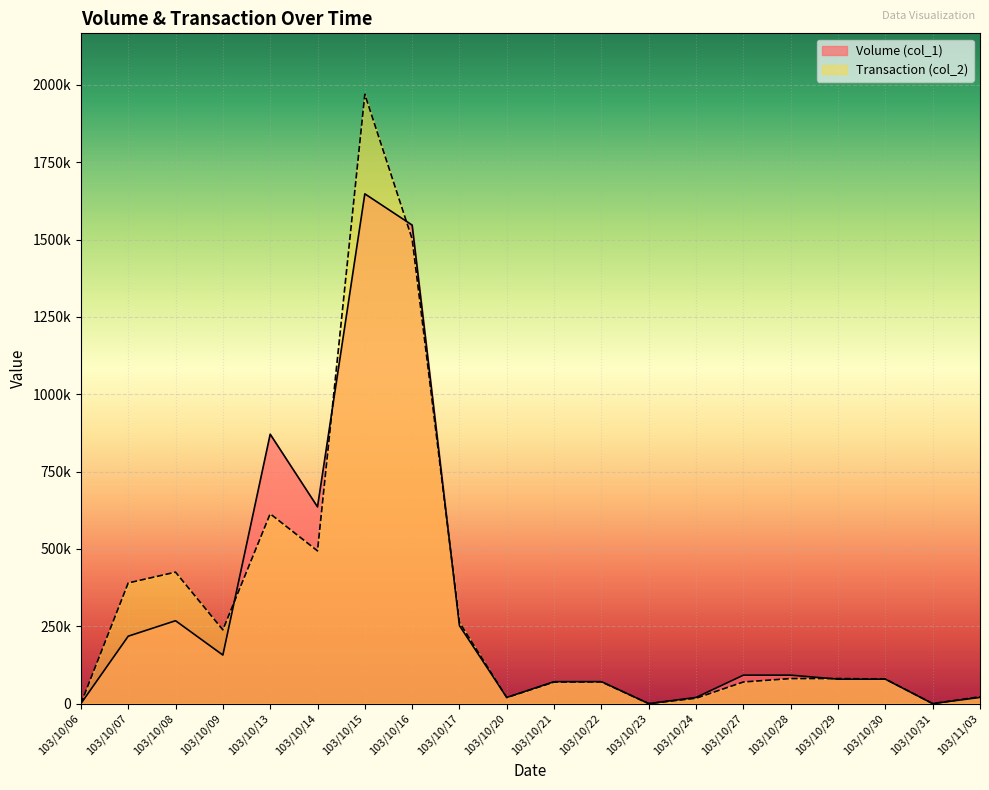

At which label is Volume (col_1) closest to 824000?

103/10/13